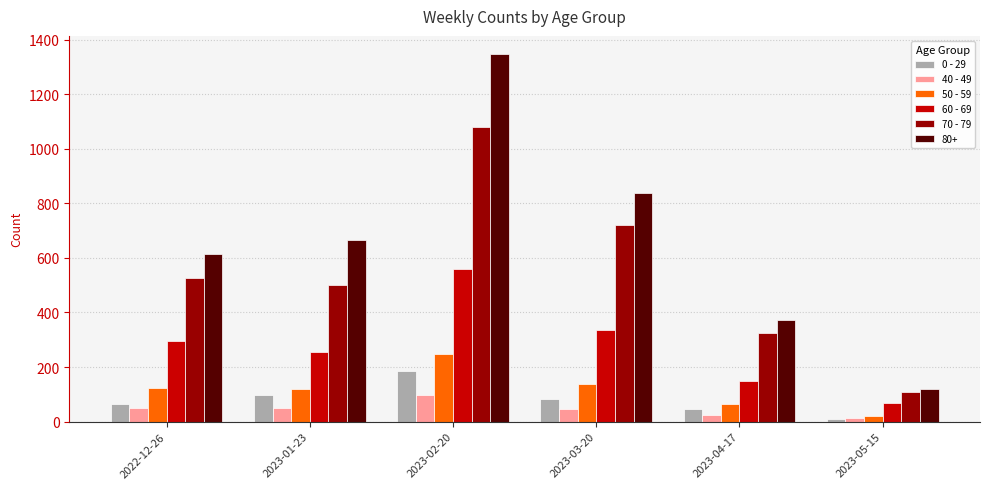

What is the value of the 0 - 29 bar at the 3rd from the left?

184